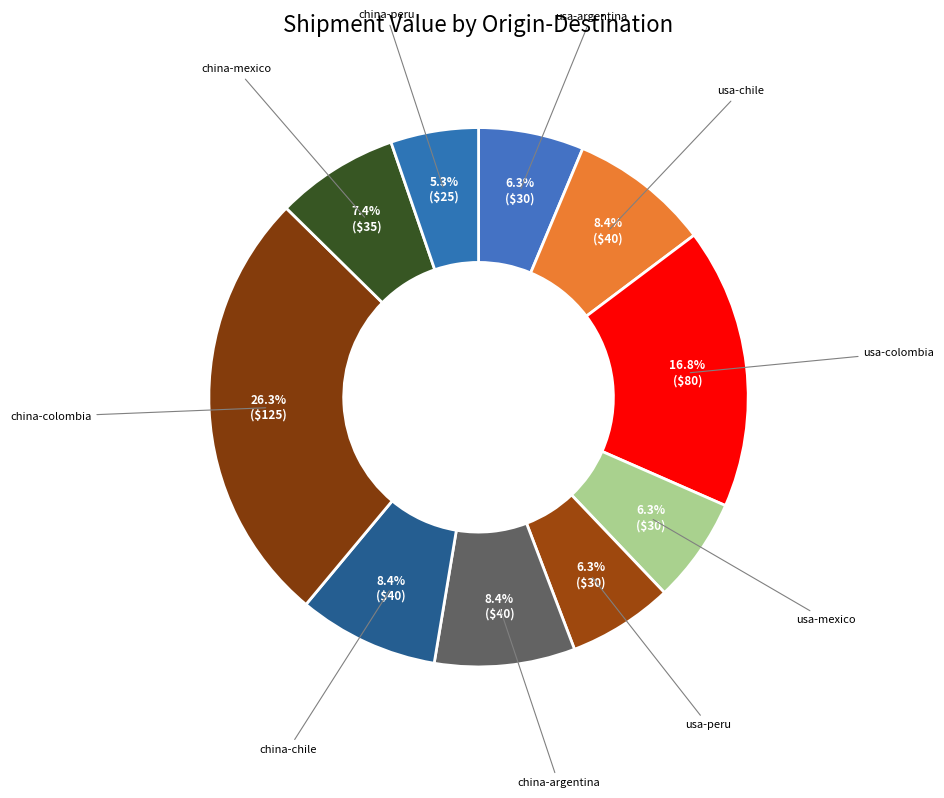

Count the number of slices in the pie.

10